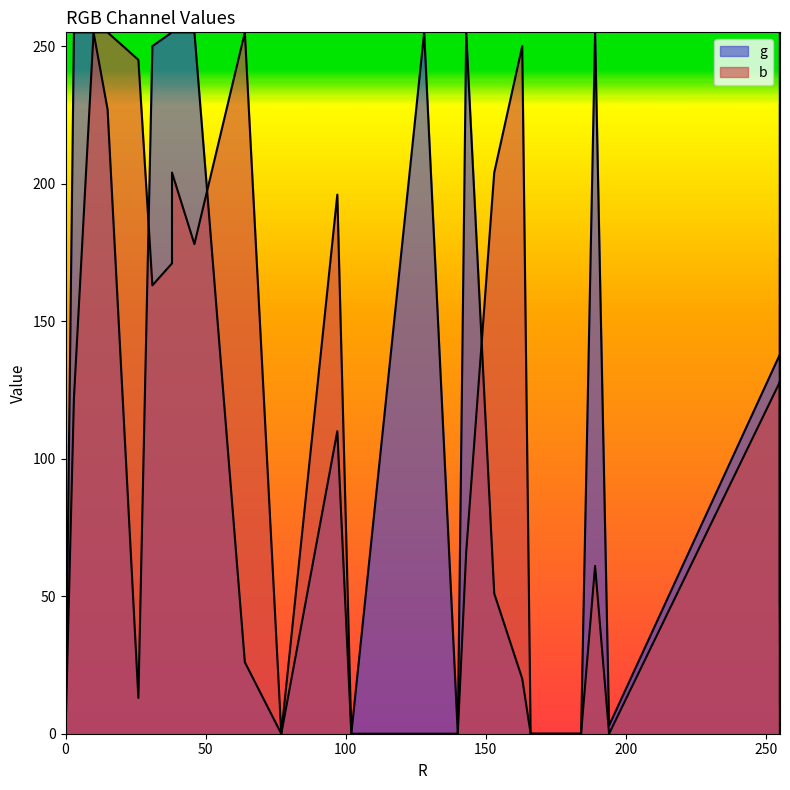

How many interior local valleys does the b series have?

10